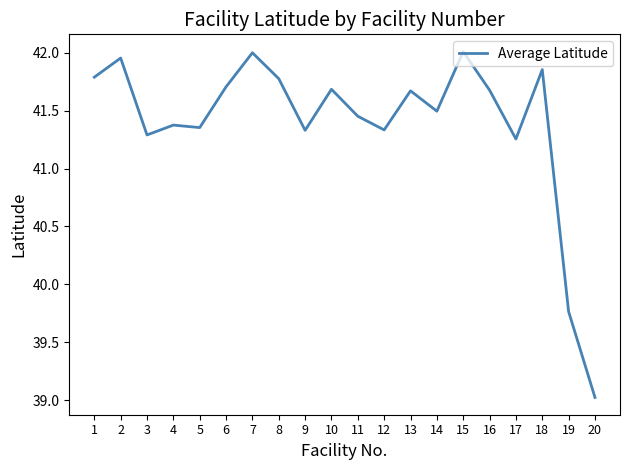

Which category has the lowest value across all series?

20